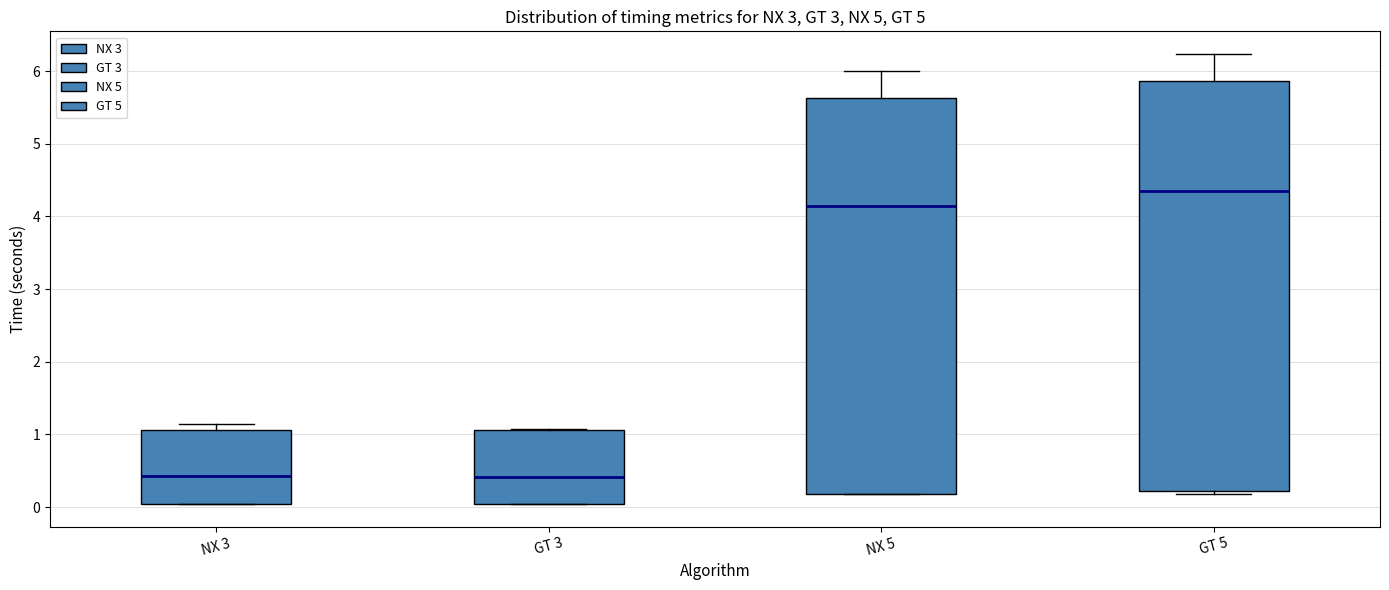

Which box has the highest median line?

GT 5